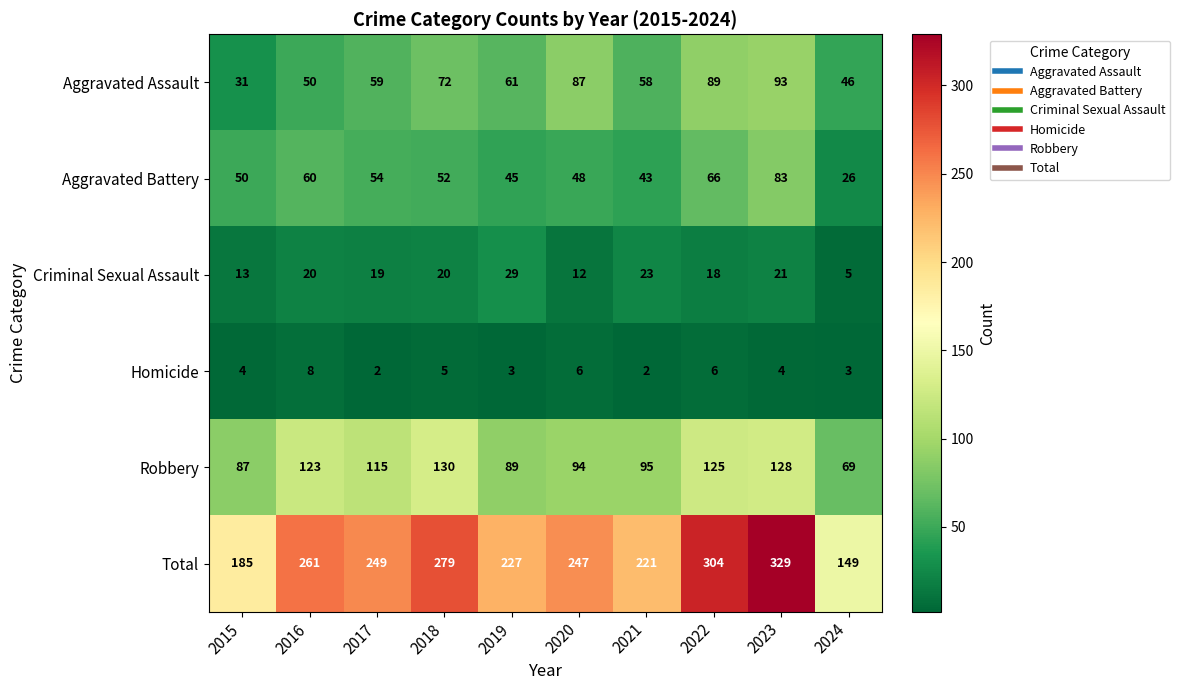

What is the highest value of the Aggravated Battery series?

83